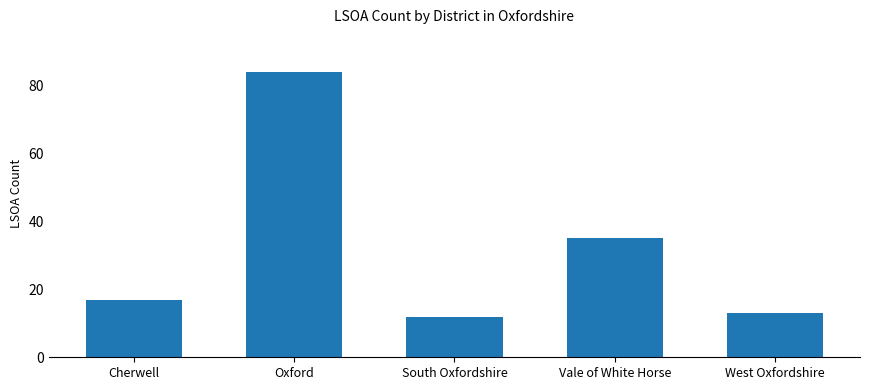

The value at South Oxfordshire is 4. True or false?

False